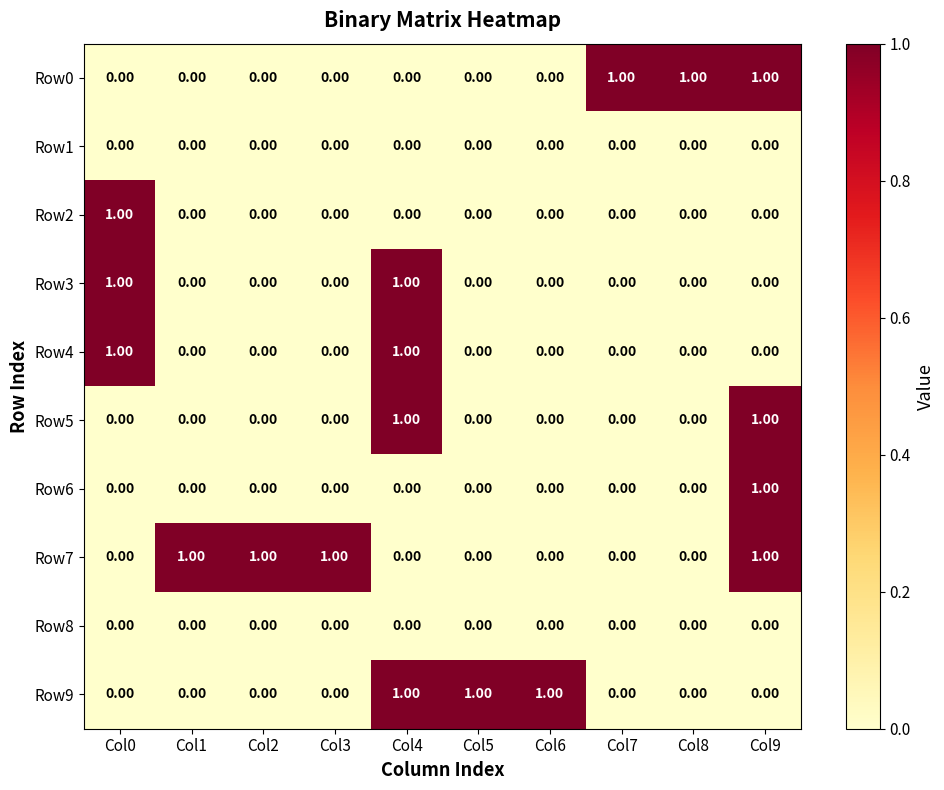

At how many categories does at least one series exceed 0?

10